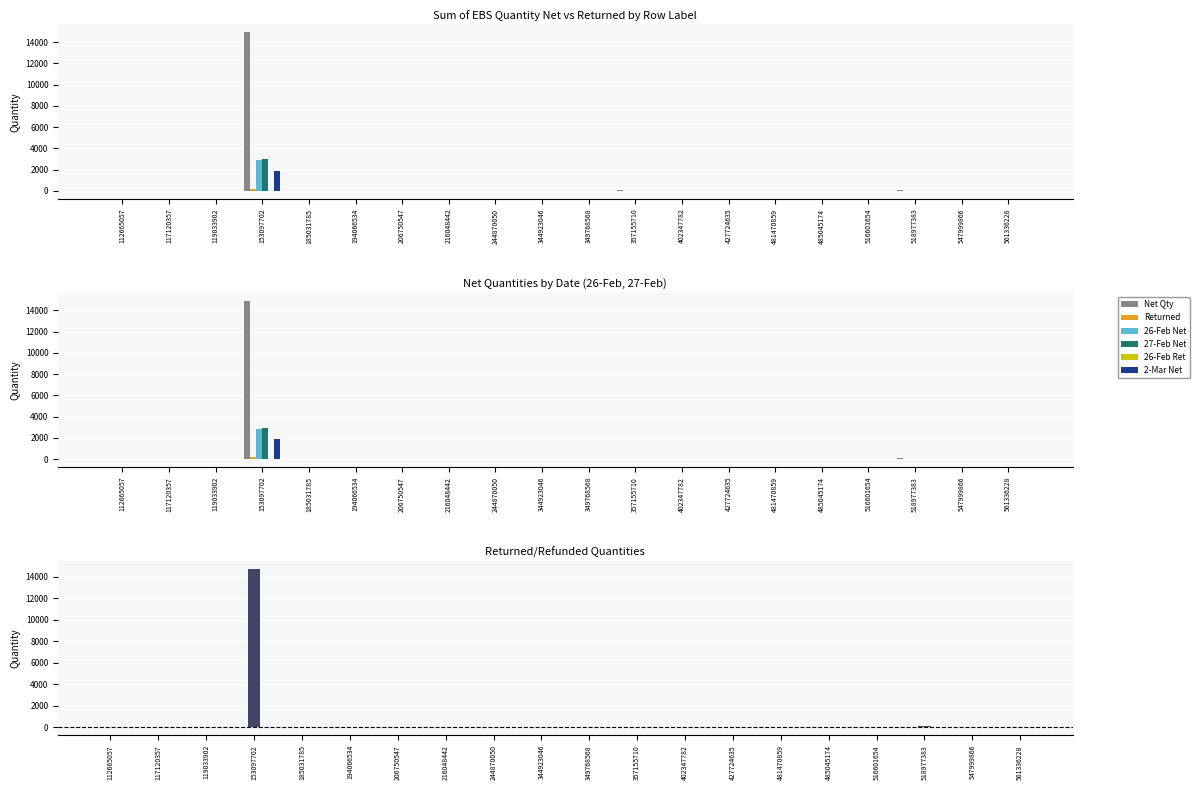

Where is 26-Feb Net nearest to the value 1430?

518977383